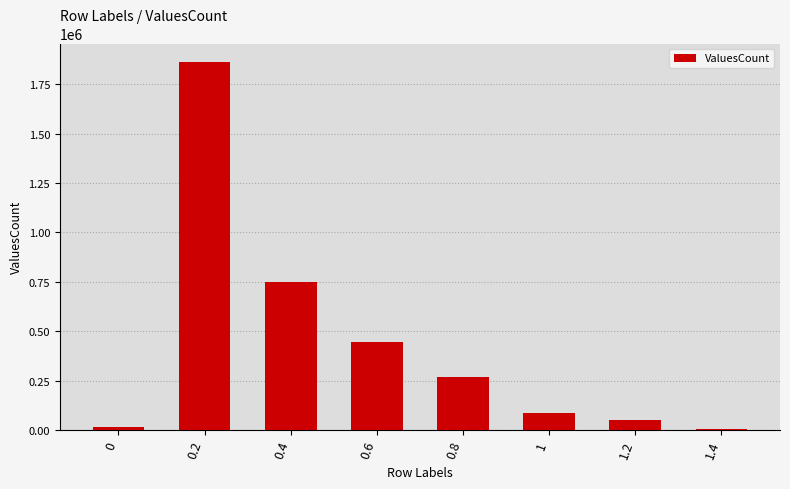

Reading right to left, list all the values displayed in this chart.

1.4=5318	1.2=52802	1=87375	0.8=267571	0.6=446885	0.4=751230	0.2=1863998	0=16395